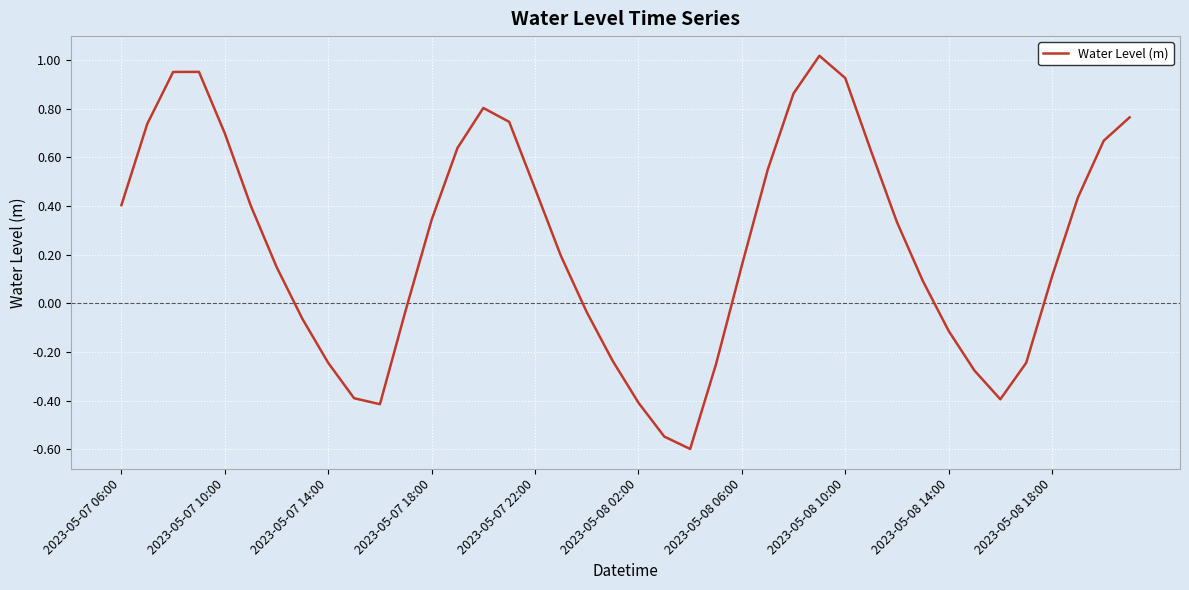

What is the difference between the maximum and minimum values?

1.6